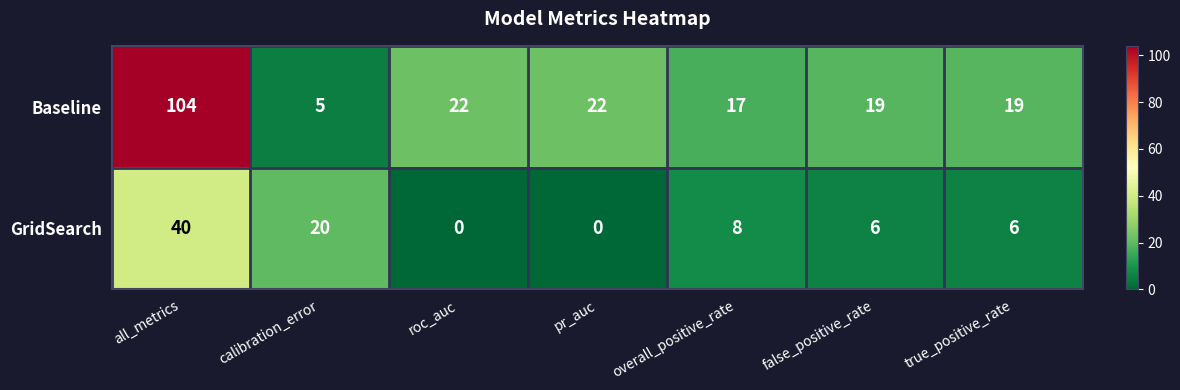

At which label does GridSearch first exceed 6?

all_metrics